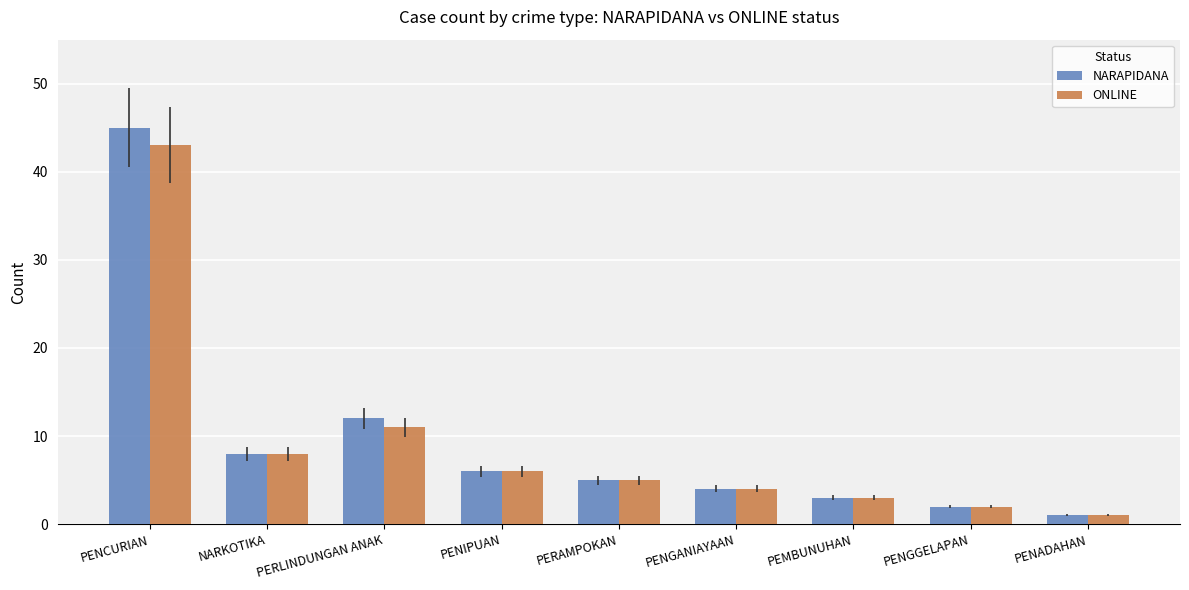

Reading right to left, transcribe all the data shown in this chart.

NARAPIDANA: 1	2	3	4	5	6	12	8	45
ONLINE: 1	2	3	4	5	6	11	8	43